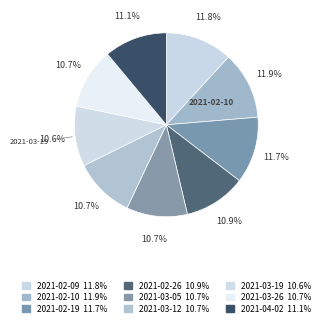

Count the number of slices in the pie.

9